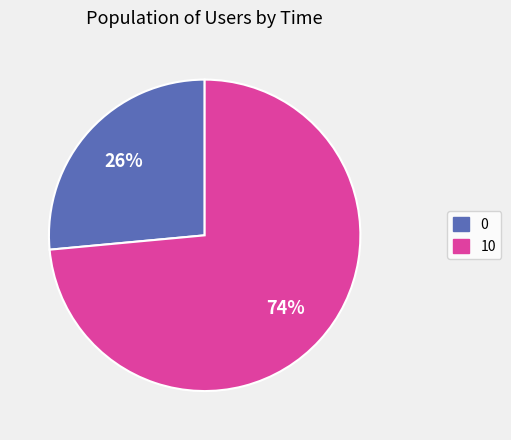

What is the ratio of the value at 0 to the value at 10?

0.4